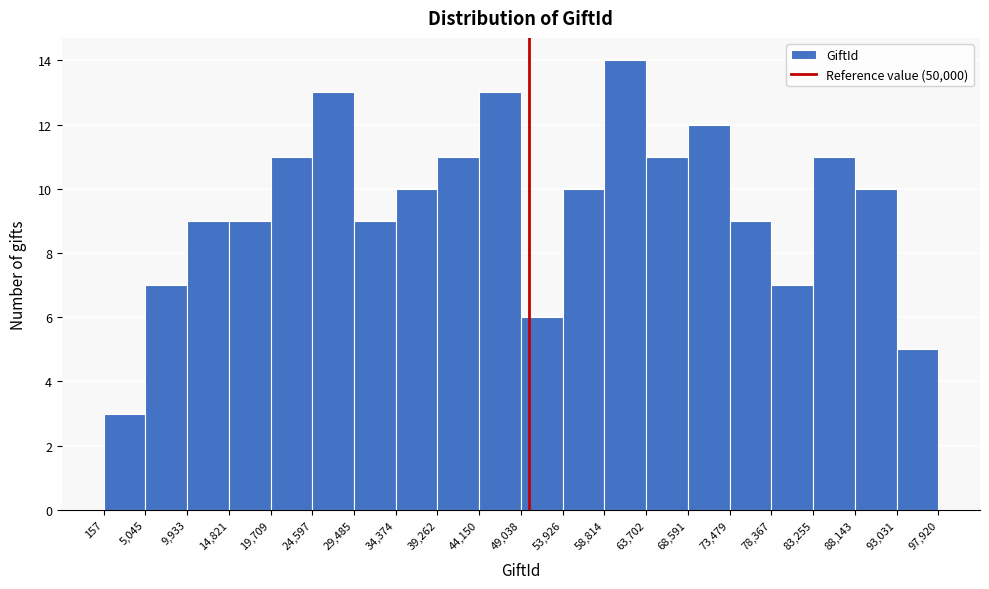

Which range on the x-axis has the tallest bar?

58,814 to 63,702